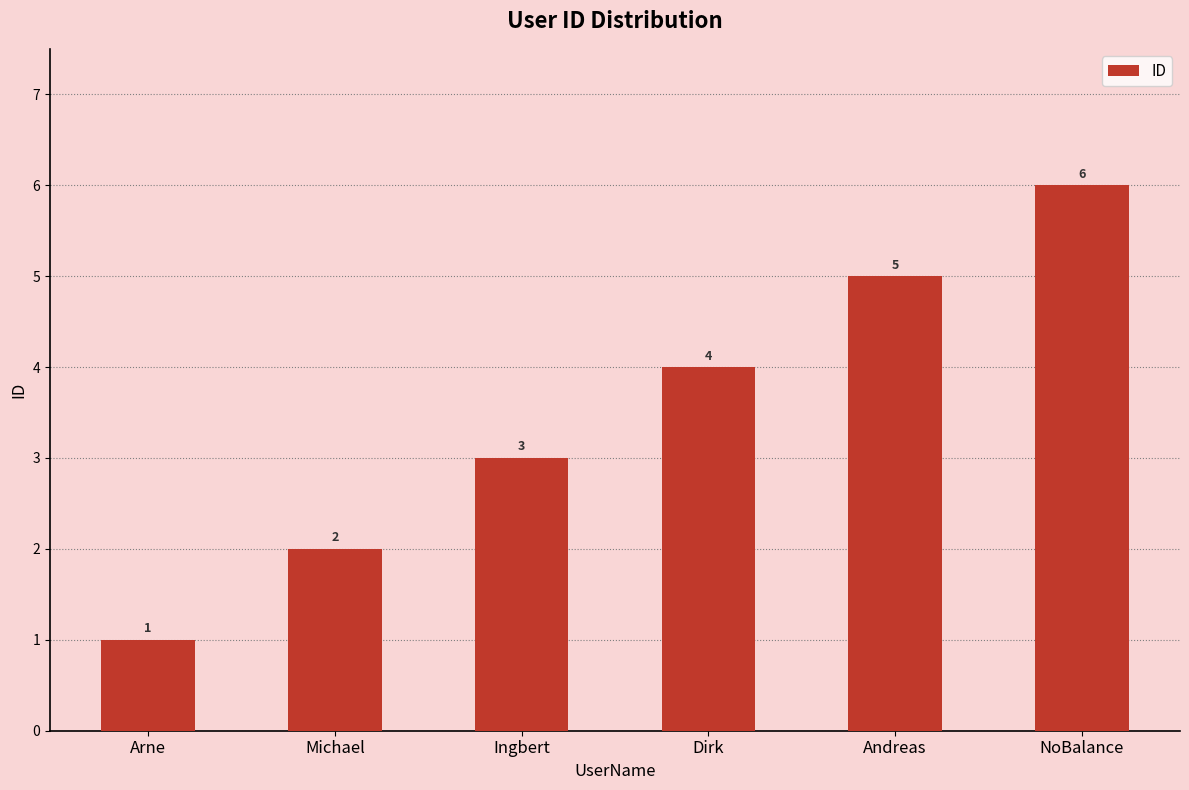

List the labels in order of value, largest first.

NoBalance, Andreas, Dirk, Ingbert, Michael, Arne